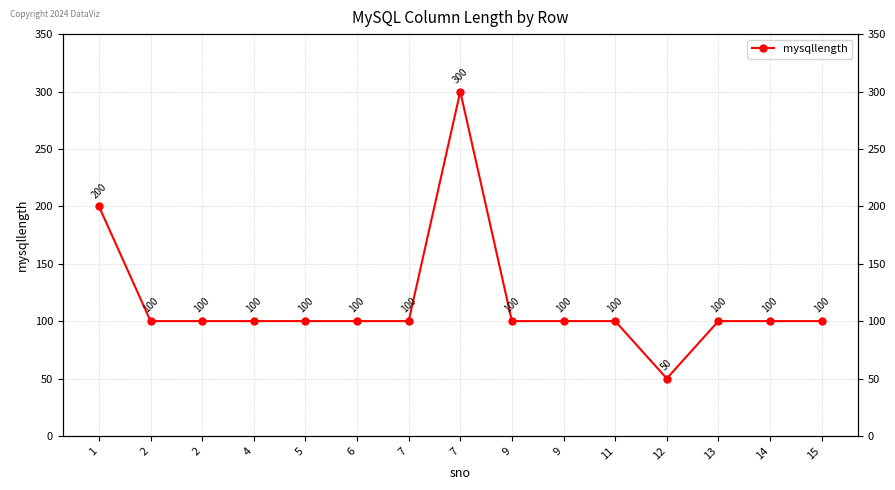

Reading left to right, transcribe all the data shown in this chart.

1=200	2=100	2=100	4=100	5=100	6=100	7=100	7=300	9=100	9=100	11=100	12=50	13=100	14=100	15=100